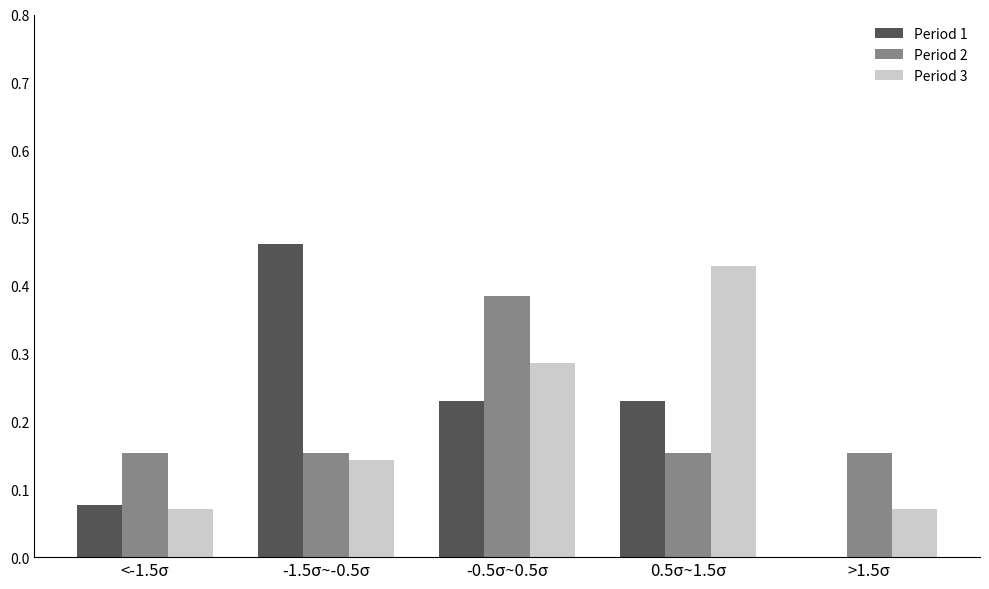

Is the value of Period 2 at <-1.5σ greater than the value of Period 3 at -0.5σ~0.5σ?

No